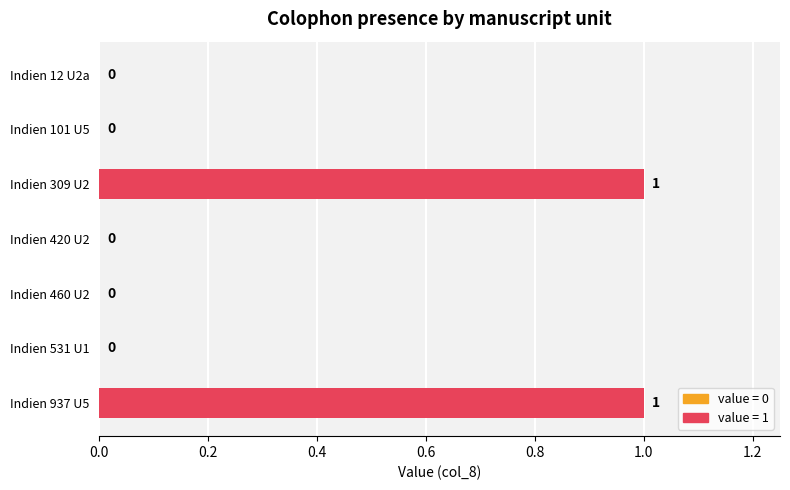

Are the bars horizontal?

Yes